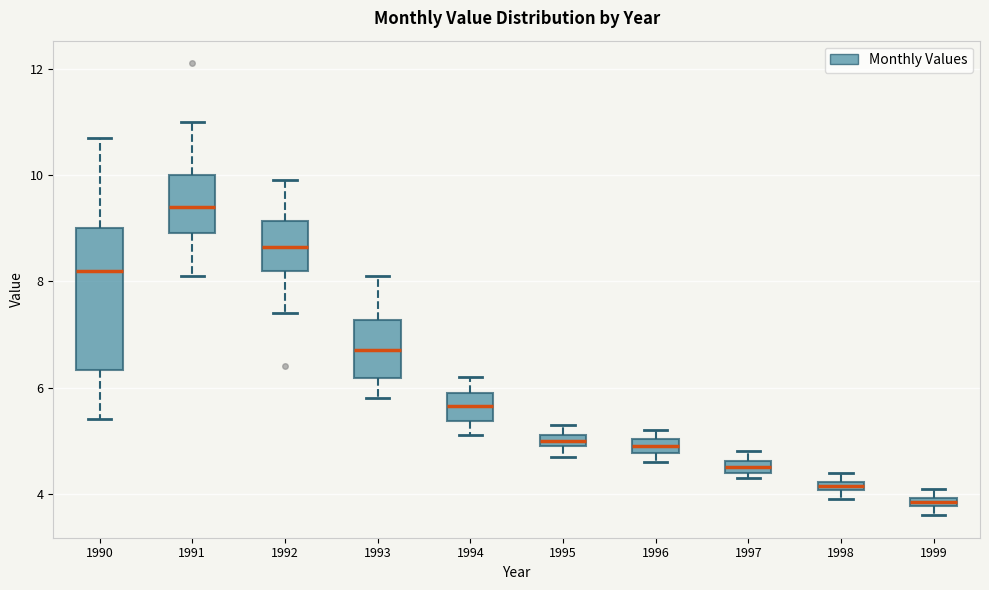

Which box's median line is the lowest?

1999